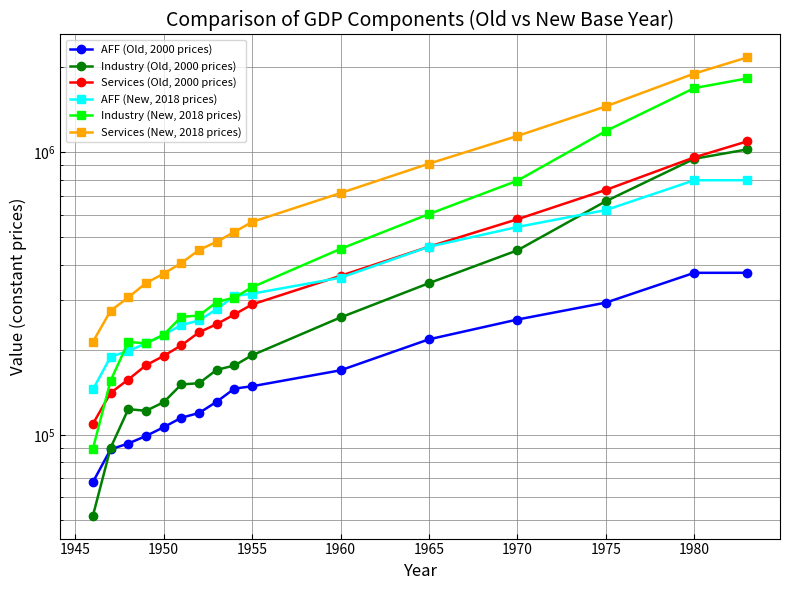

What is the difference between the maximum and minimum values in the Industry (New, 2018 prices) series?

1739552.9